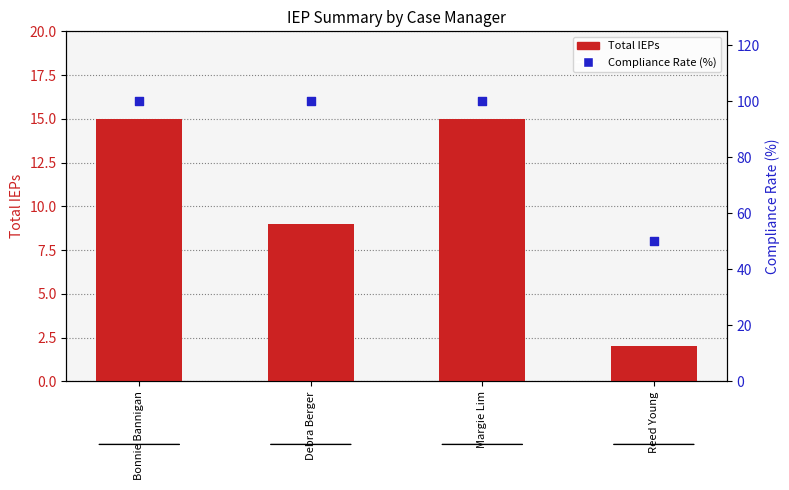

Which series contains the lowest Y value?

Total IEPs